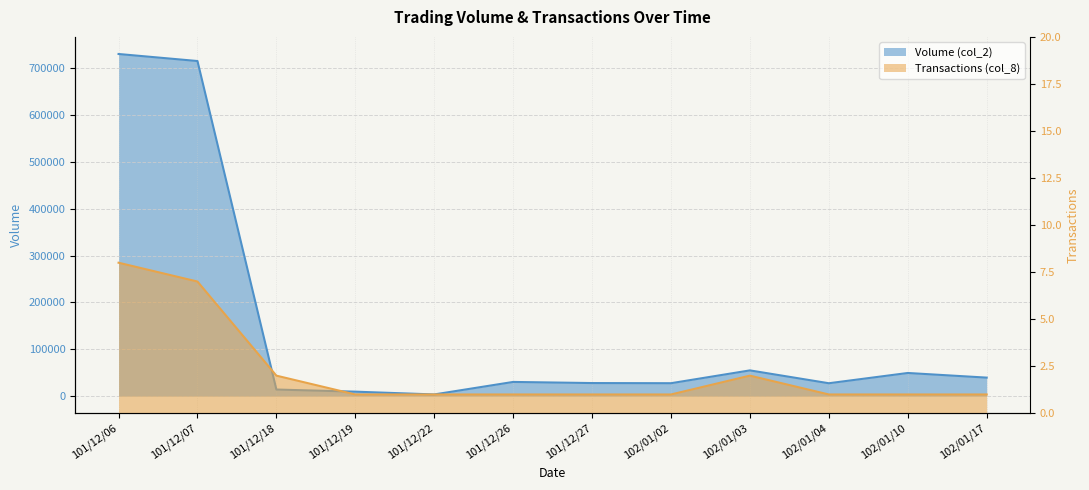

What is the sum of the Volume (col_2) values at 101/12/27 and 101/12/18?

42180